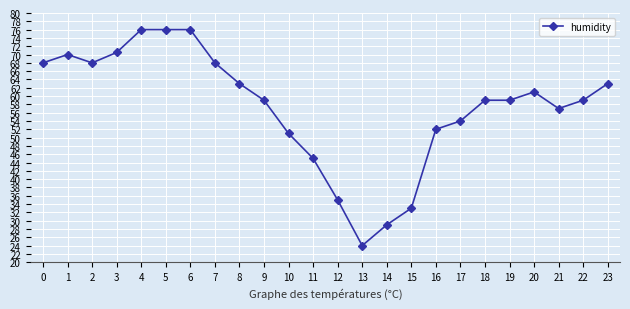

What is the value of the 18th point from the left?

54.0